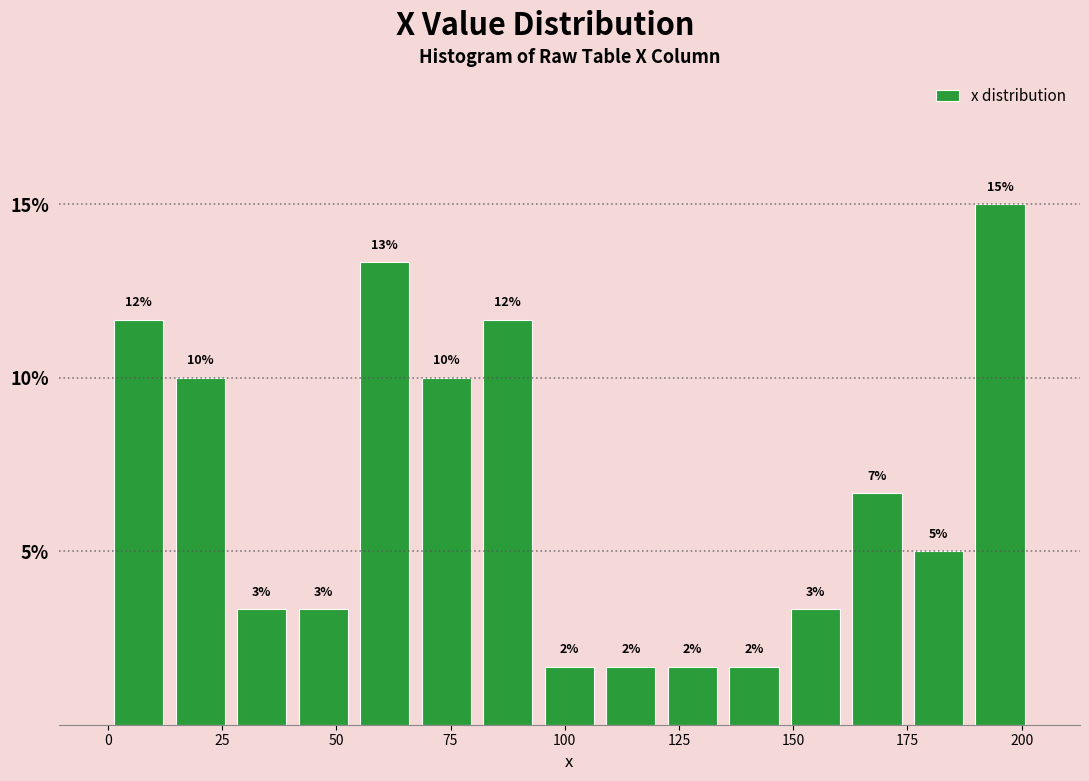

Read against the x-axis, roughly where is the centre of the tallest bar?

195